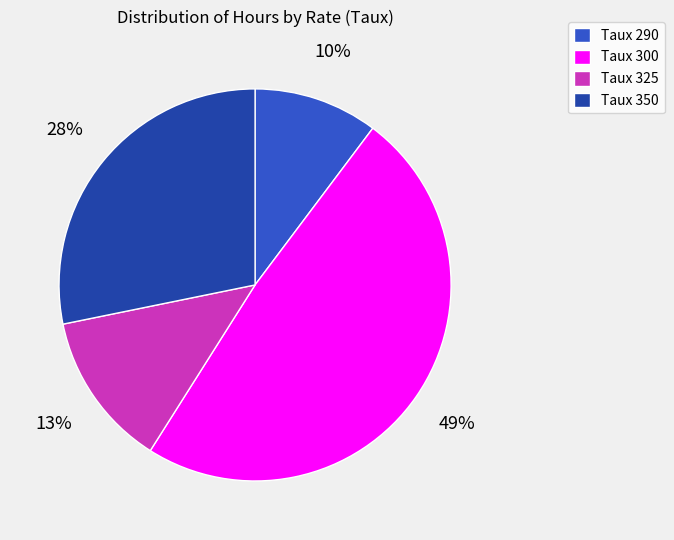

Is the sum of Taux 350 and Taux 290 greater than half?

No